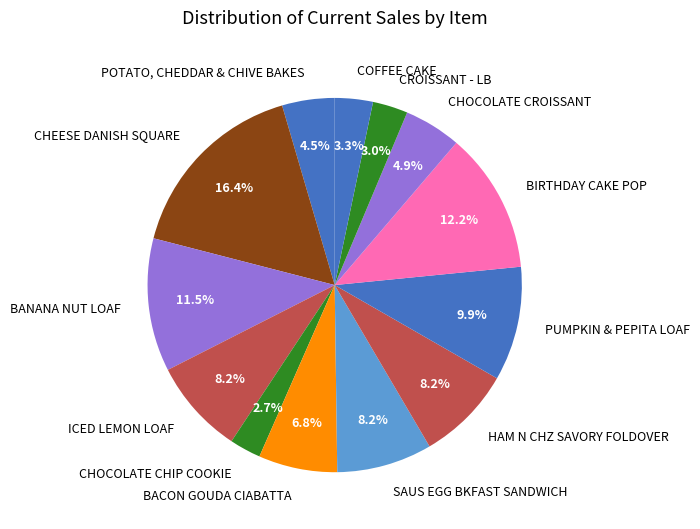

Count the number of slices in the pie.

13